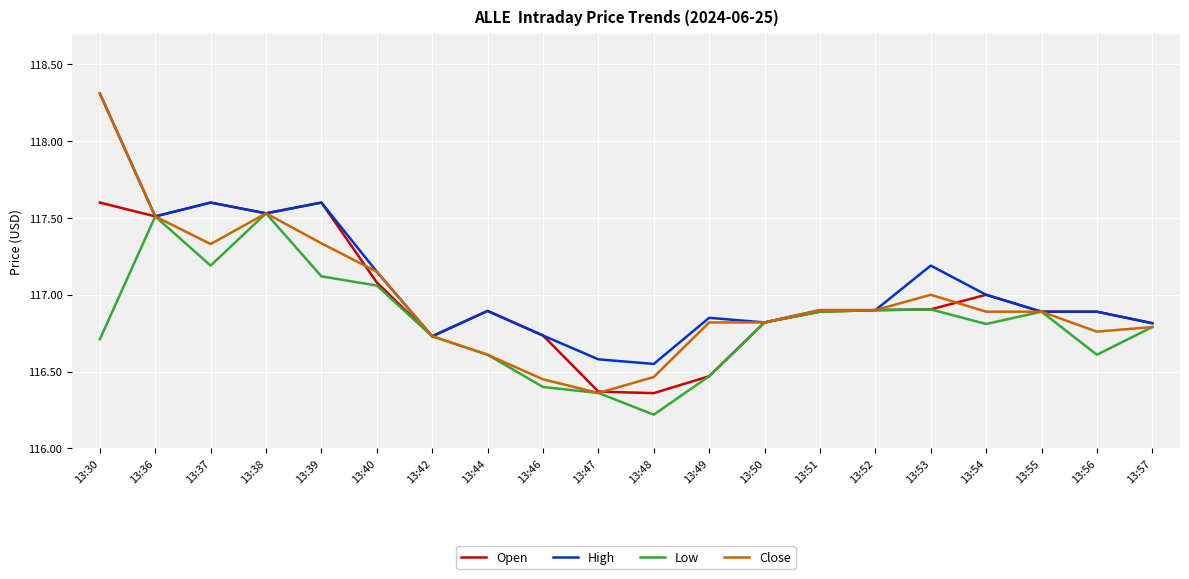

True or false: High has a value of 80.3 at 13:53.

False